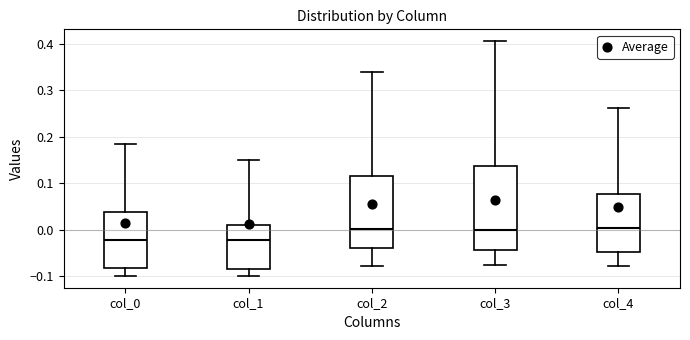

Which box is the tallest, from its lower edge to its upper edge?

col_3